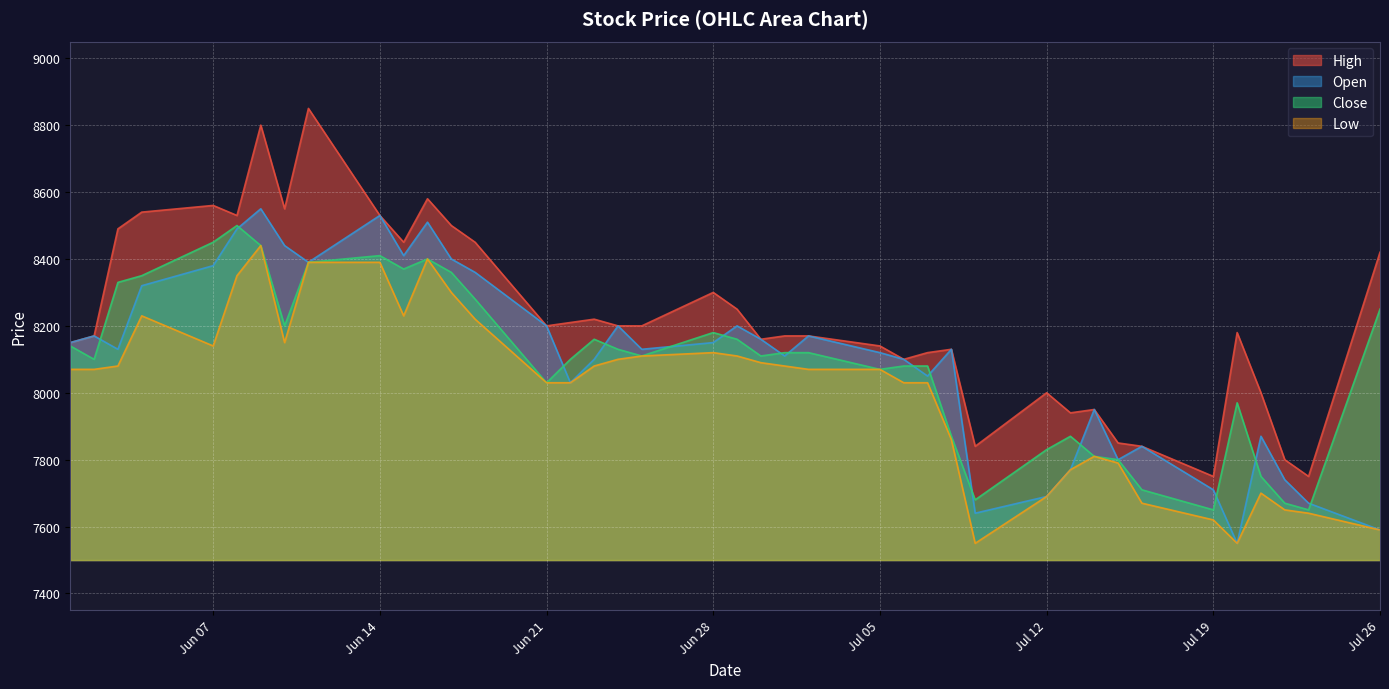

True or false: High has more than 1 interior local peaks.

True